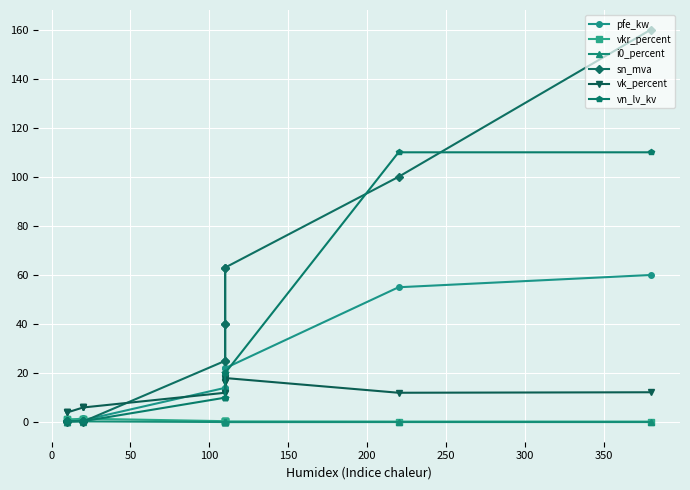

True or false: i0_percent and vn_lv_kv cross at least once.

False